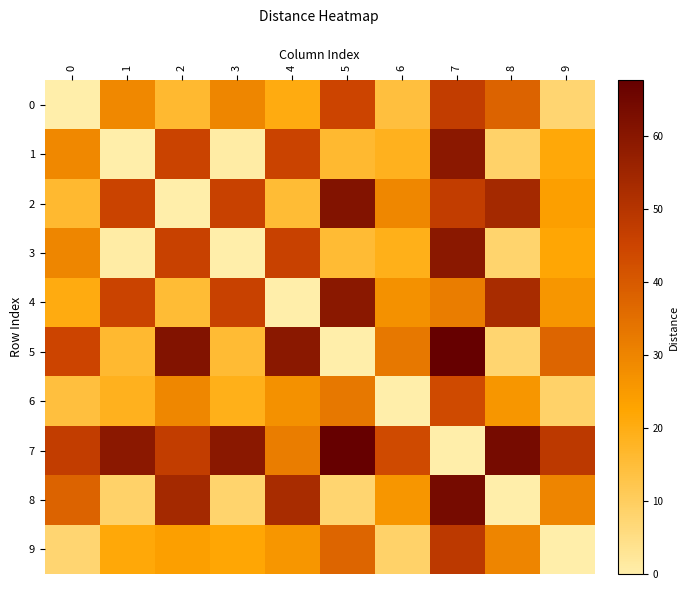

What is the spread (max minus min) of values at 2?

61.2